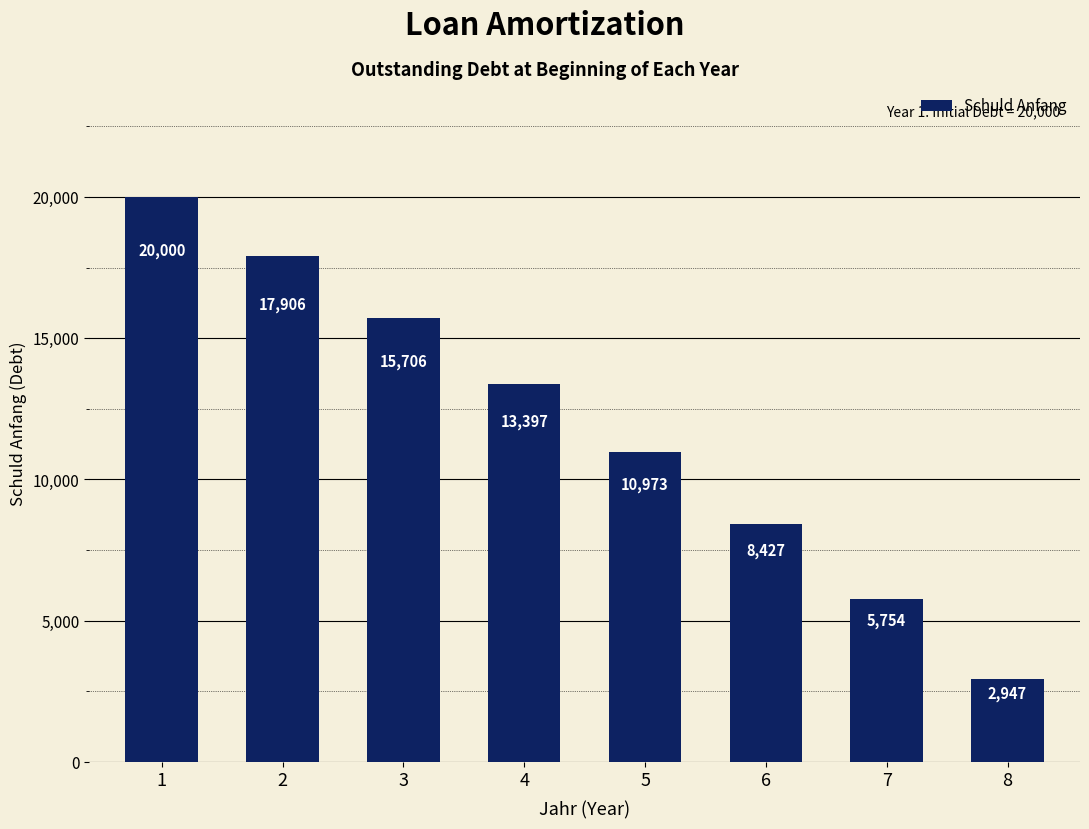

Count the number of data series in this chart.

1